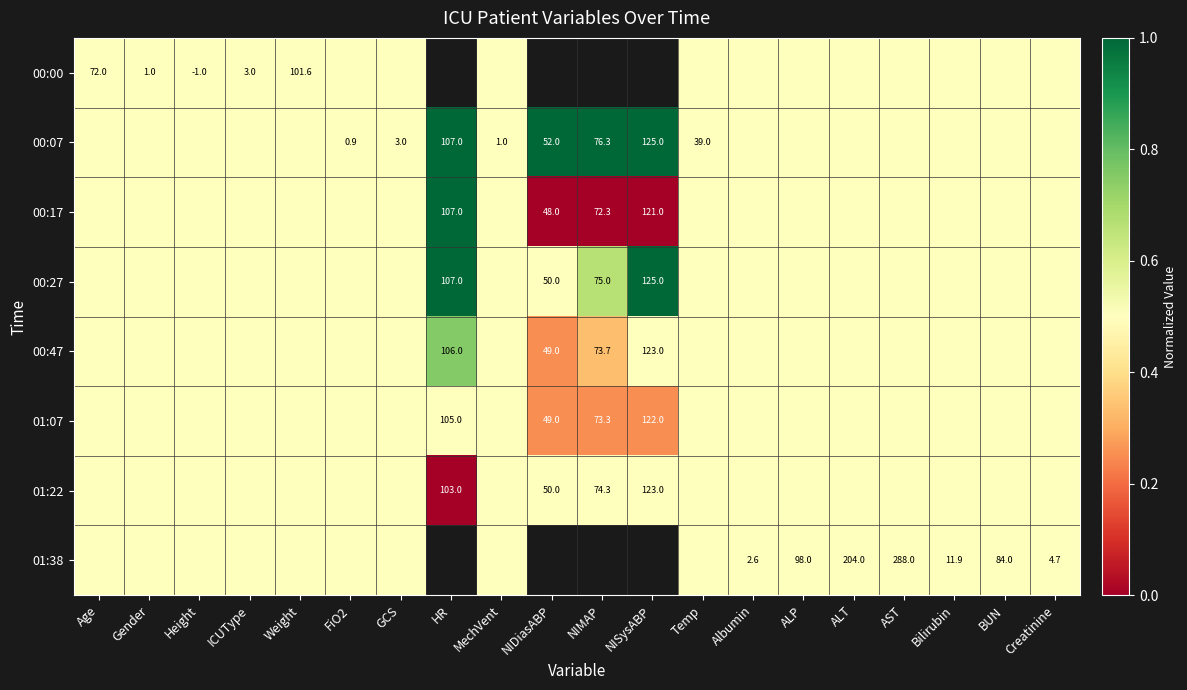

True or false: 00:00 has a value of 4.5 at ICUType.

False